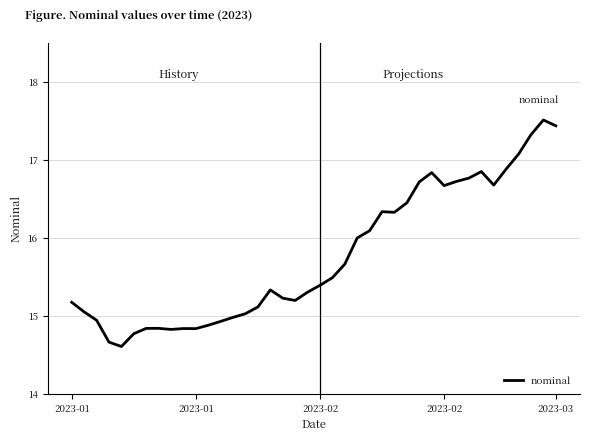

What is the maximum value shown in the chart?

17.5